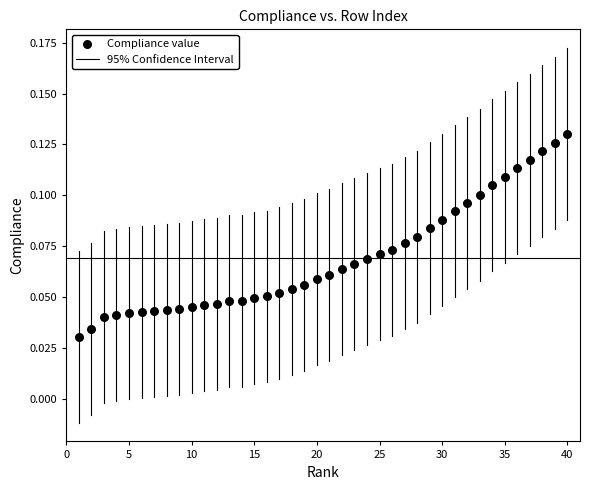

What is the range of X values (max minus min)?

39.0